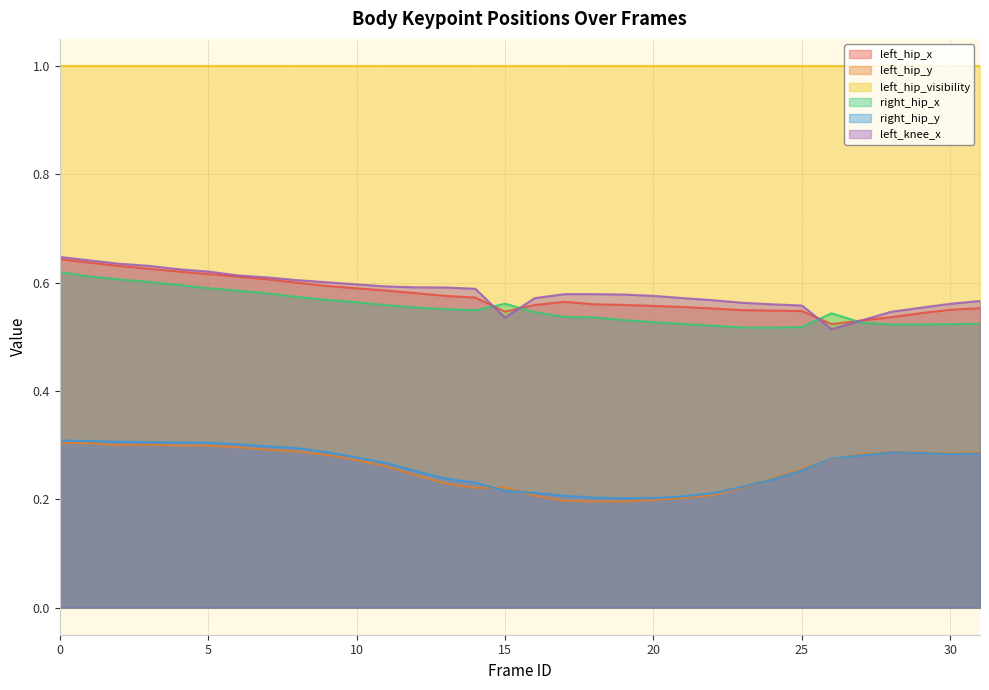

Where is the first local maximum for left_hip_y?

3